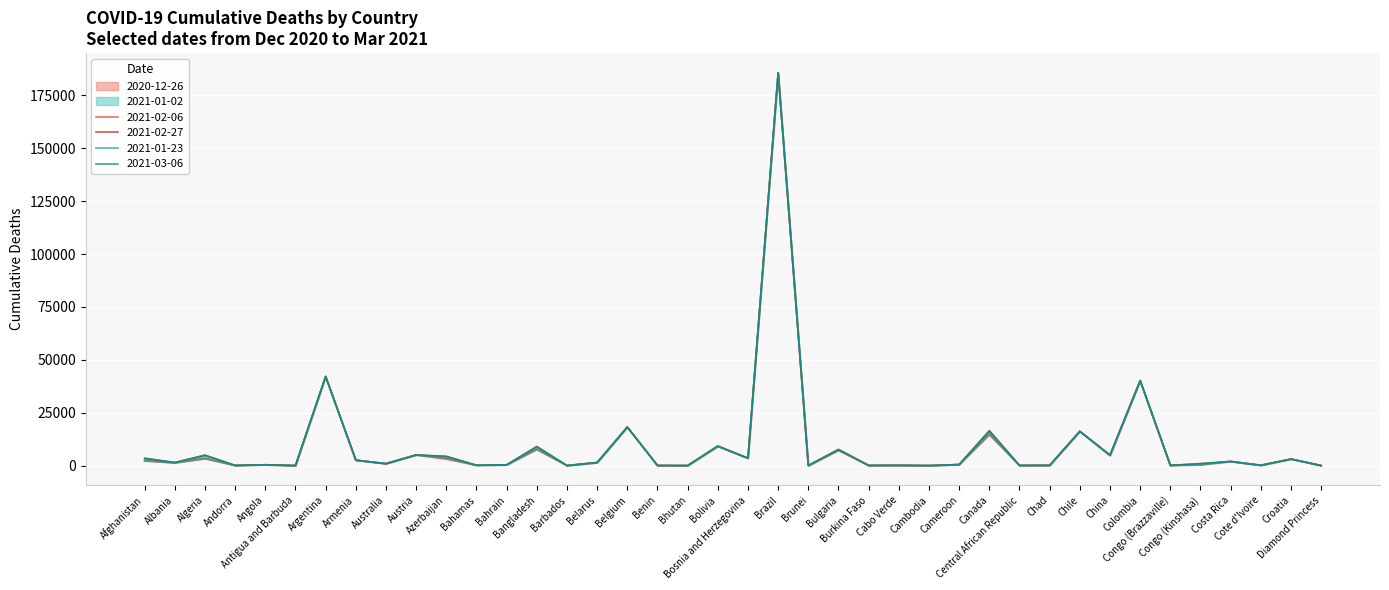

True or false: 2021-01-23 has more than 0 interior local peaks.

True